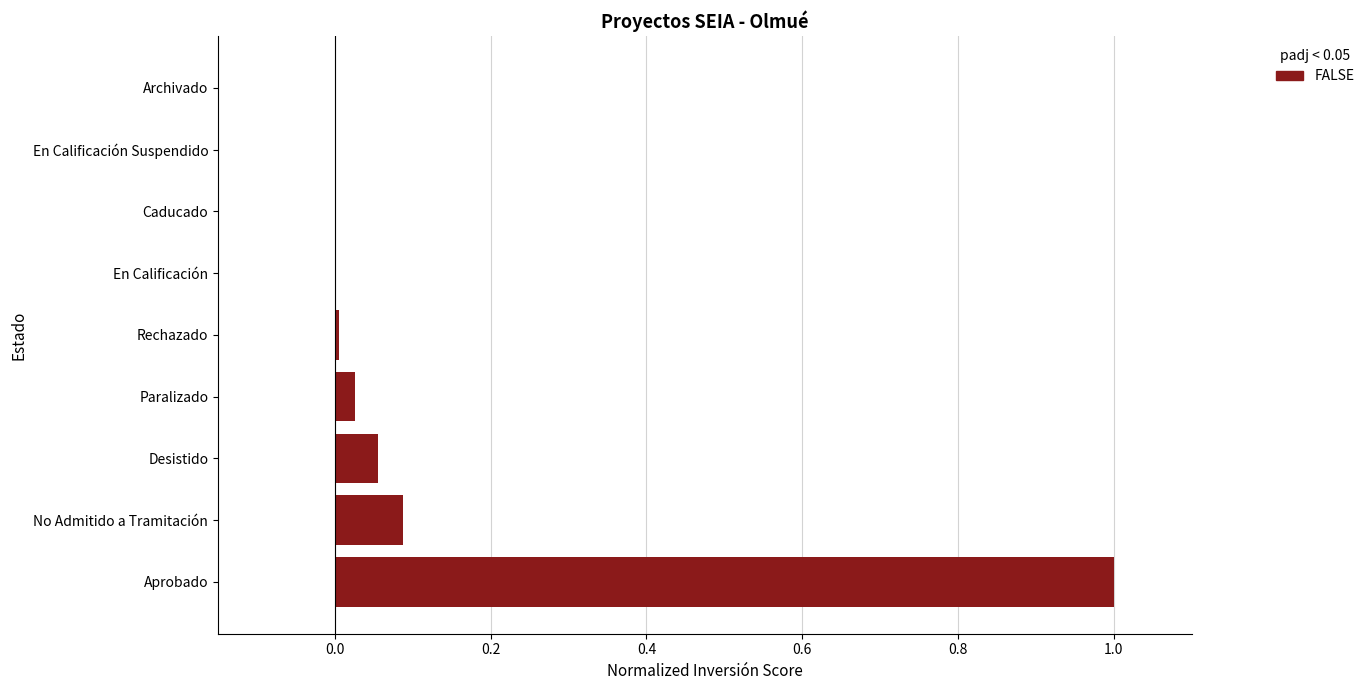

What is the sum of all values?

1.2